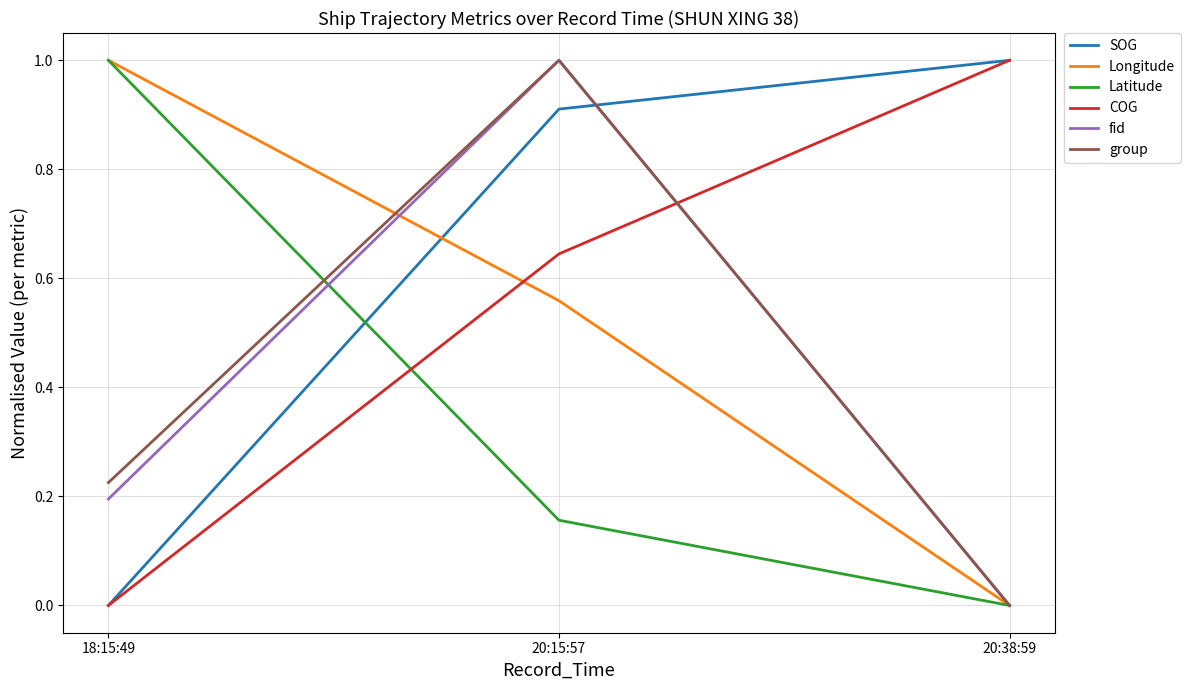

What is the spread (max minus min) of values at 20:15:57?

0.8